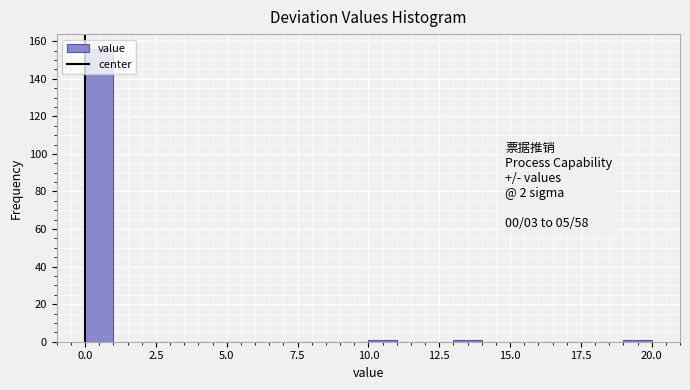

Read against the x-axis, roughly where is the centre of the tallest bar?

0.5